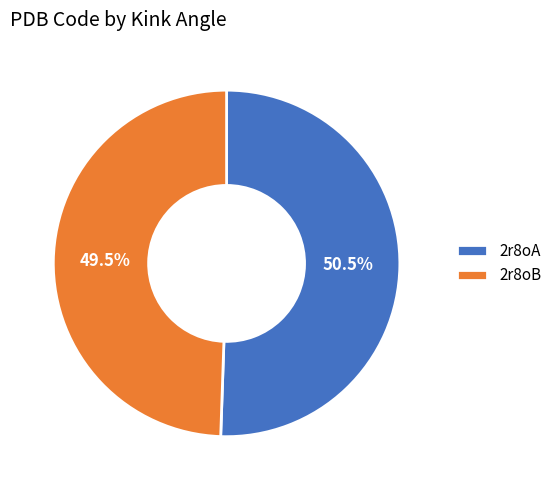

Is there any slice that represents more than half of the pie?

Yes